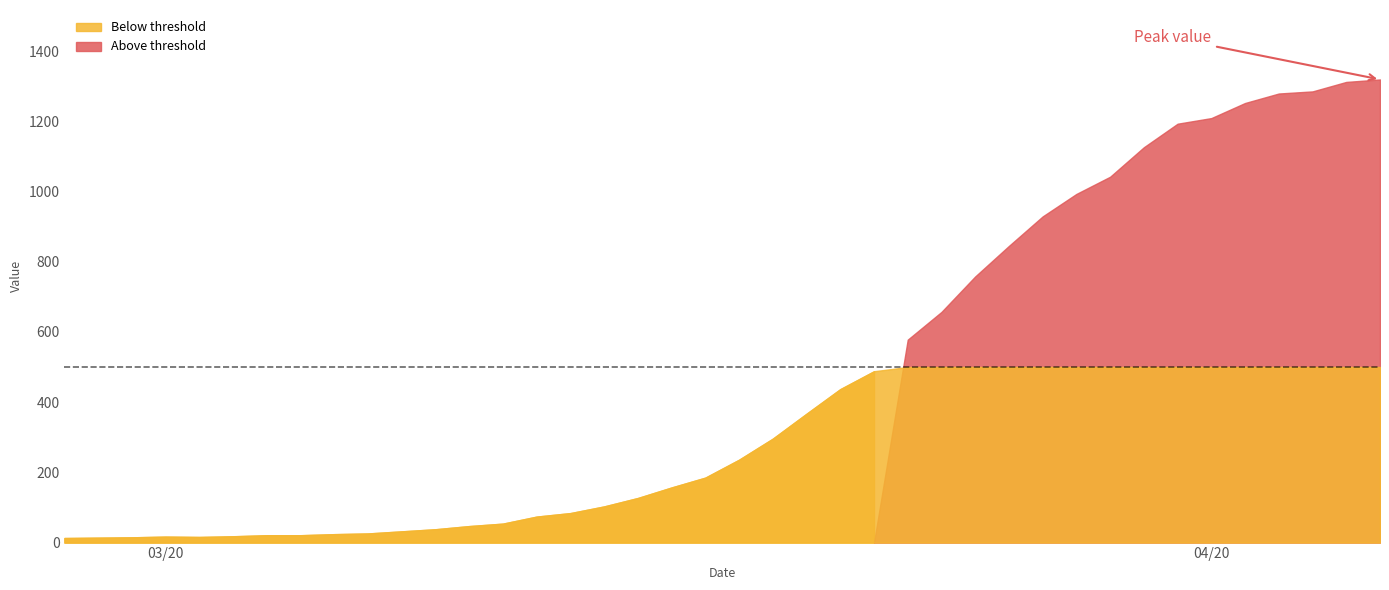

What is the greatest value displayed?

1319